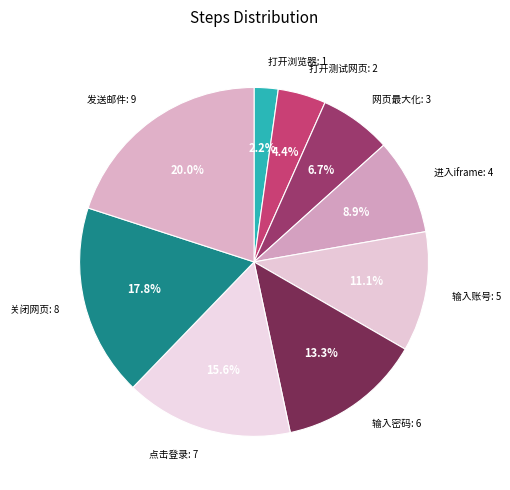

To the nearest percent, what is the average slice percentage?

11%